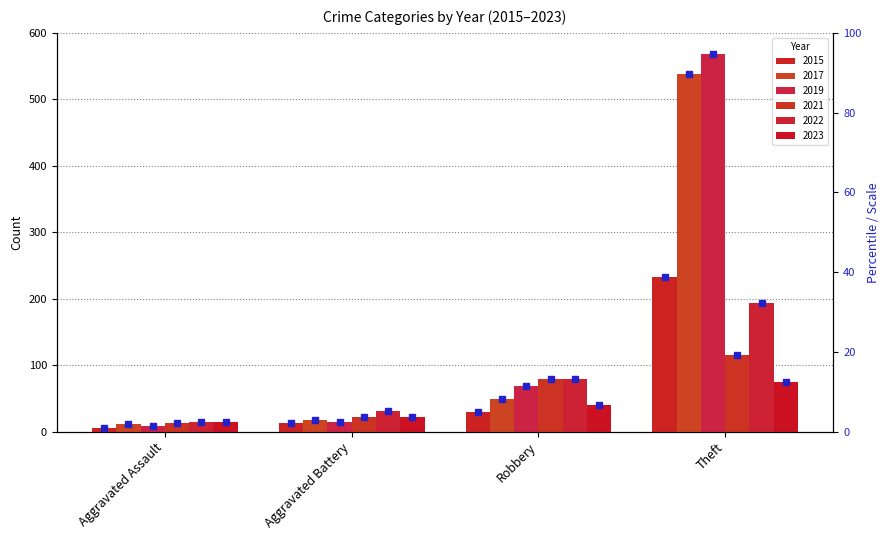

Reading right to left, extract all data points from this chart.

2015: 233	30	13	6
2017: 538	49	17	12
2019: 568	69	14	8
2021: 116	80	23	13
2022: 194	80	32	14
2023: 75	41	23	15